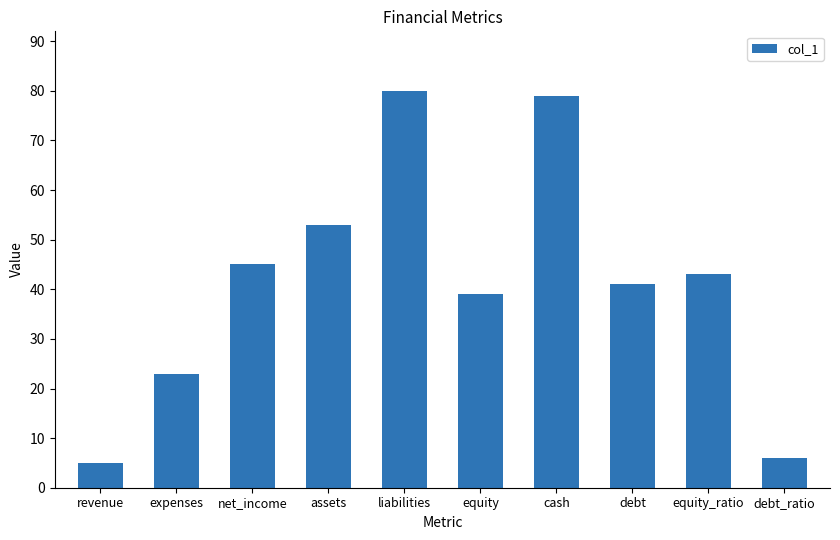

Rank the categories by value from highest to lowest.

liabilities, cash, assets, net_income, equity_ratio, debt, equity, expenses, debt_ratio, revenue